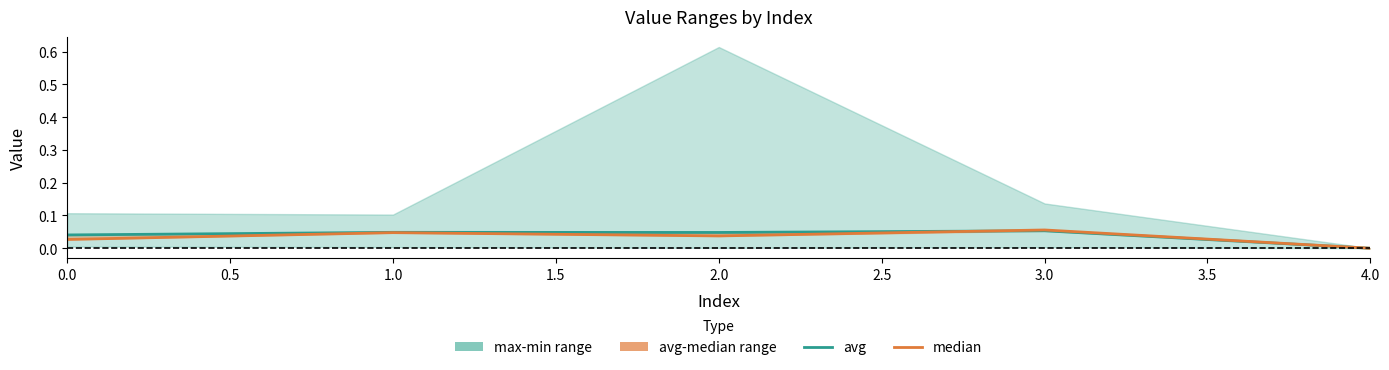

After their last crossing, which series has the higher values: median or avg?

median